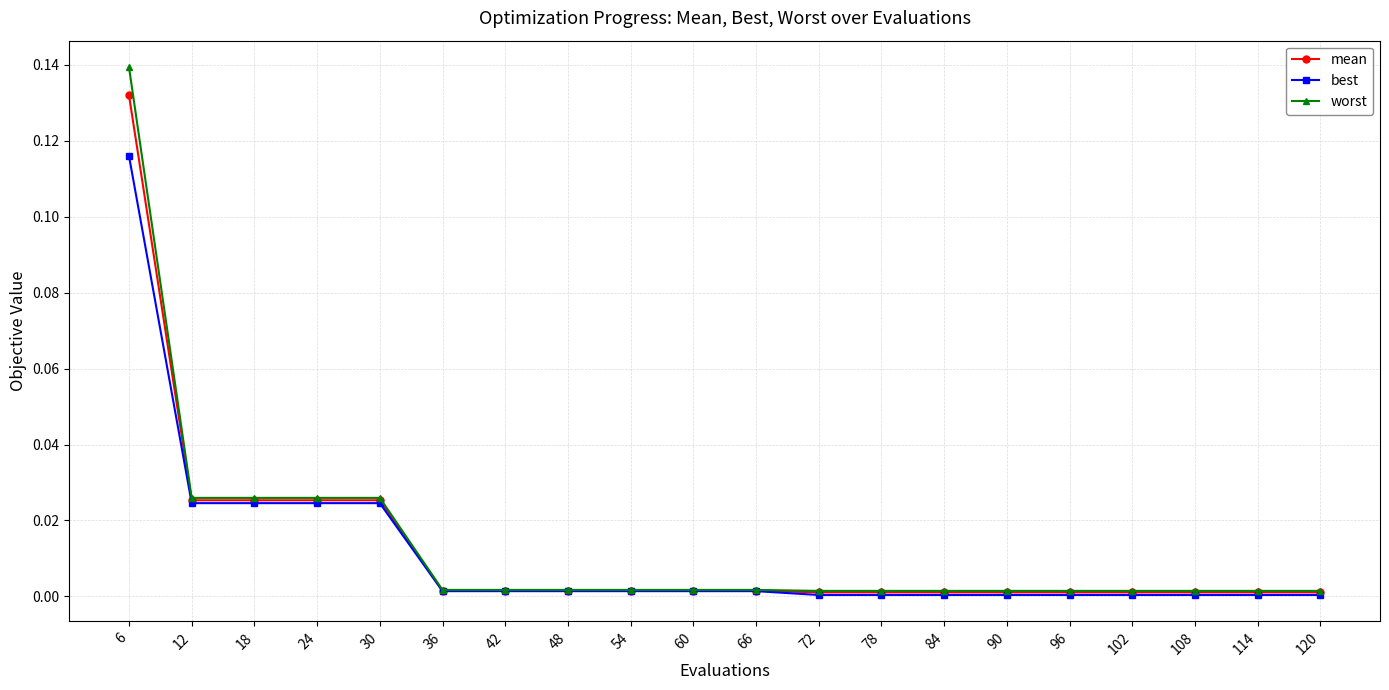

The value of mean at 102 is 0.0. True or false?

True